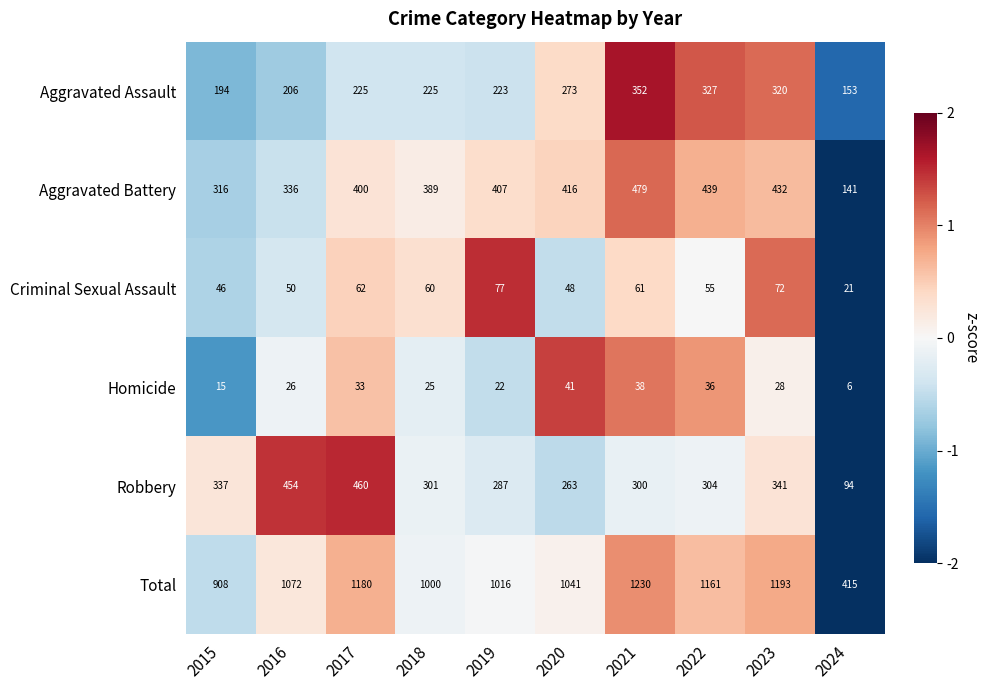

The value of Criminal Sexual Assault at 2021 is 90. True or false?

False